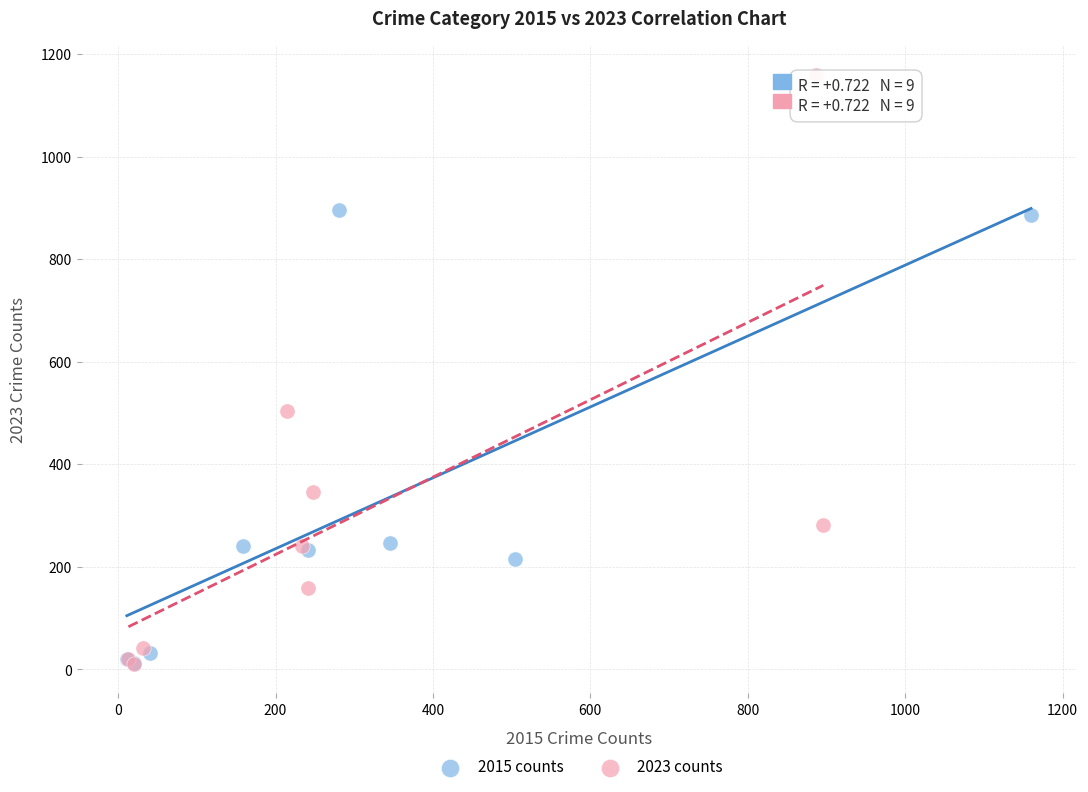

Which series has the widest spread of Y values?

2023 counts